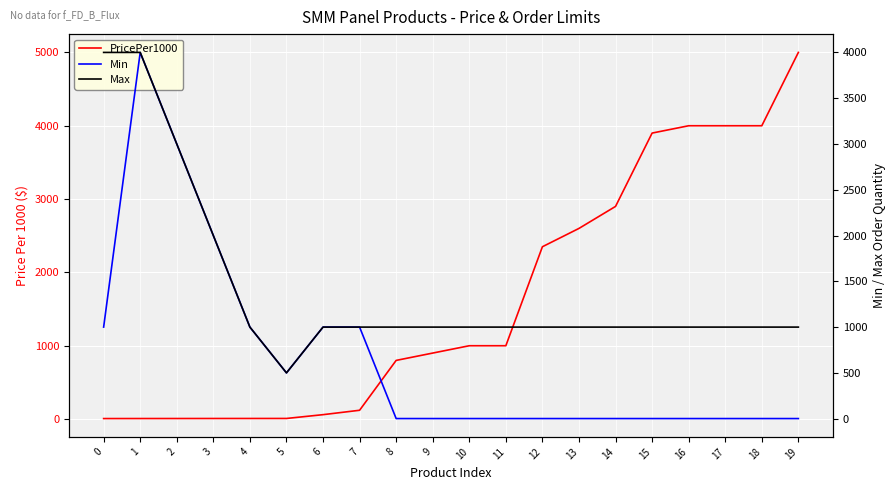

What is the sum of all Min values?

13512.0